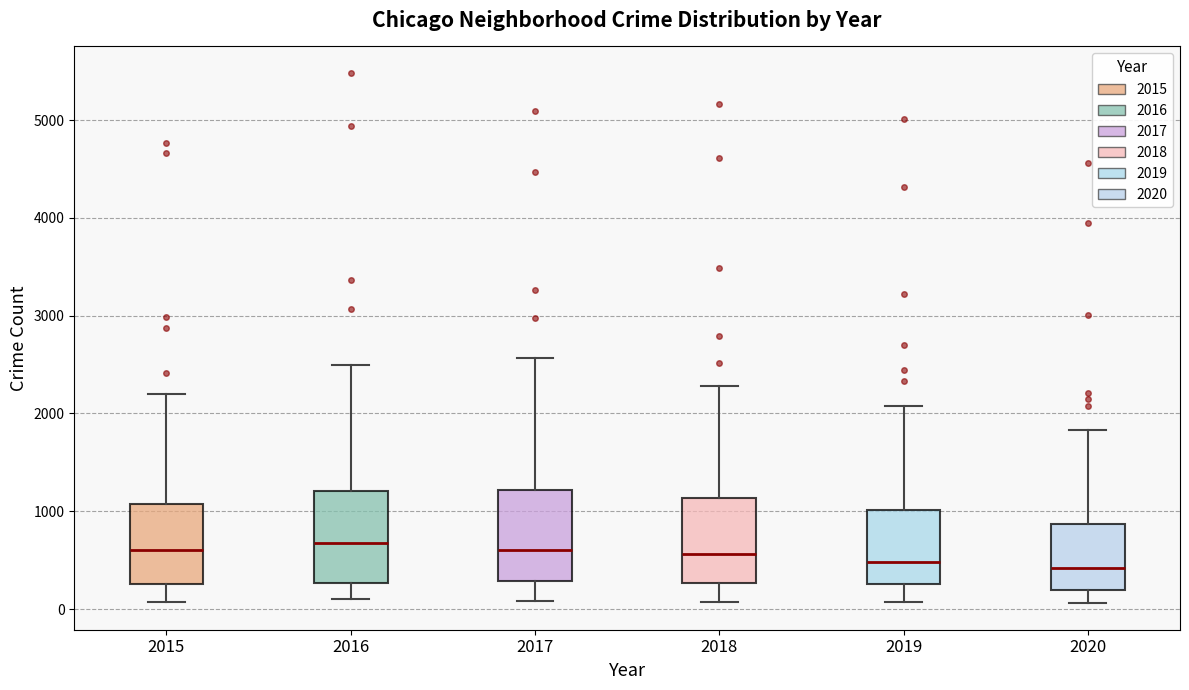

Where does the lower whisker of the box at x = 2018 end on the y-axis? The values are not printed on the chart, so give them approximately, as read against the axis.

100